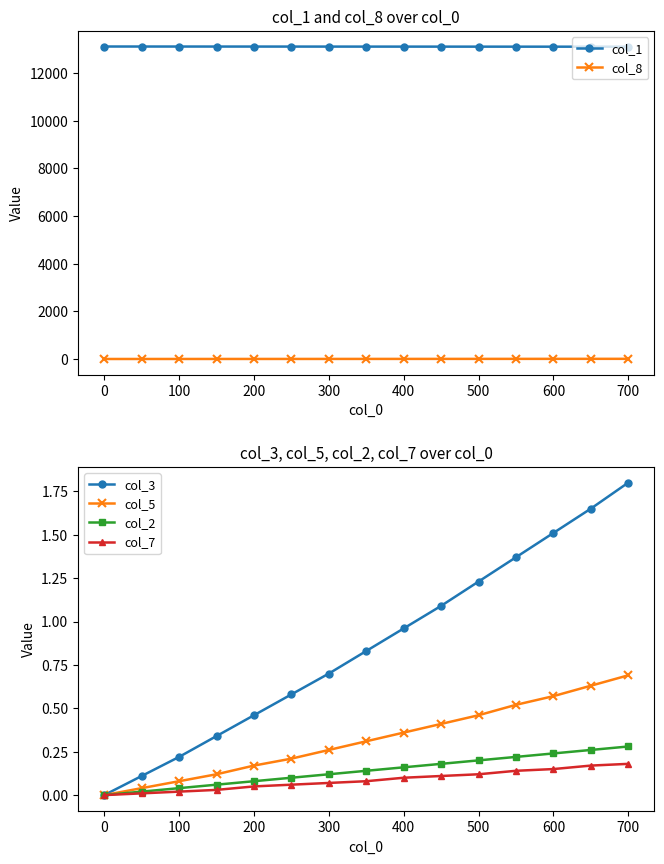

True or false: col_3 has more than 1 interior local peaks.

False